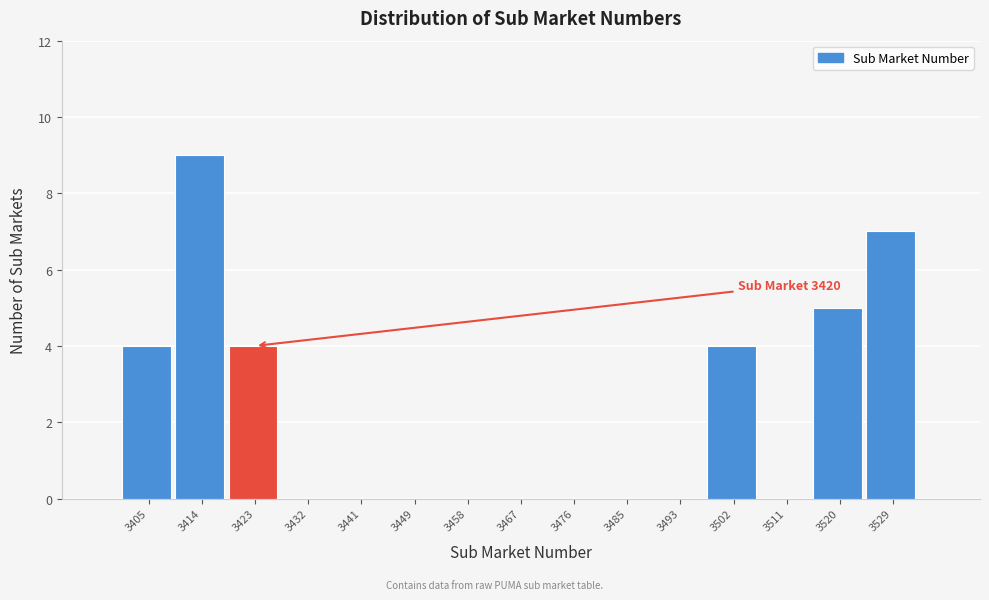

Over which range of the x-axis is the bar tallest?

3409.8 to 3418.6